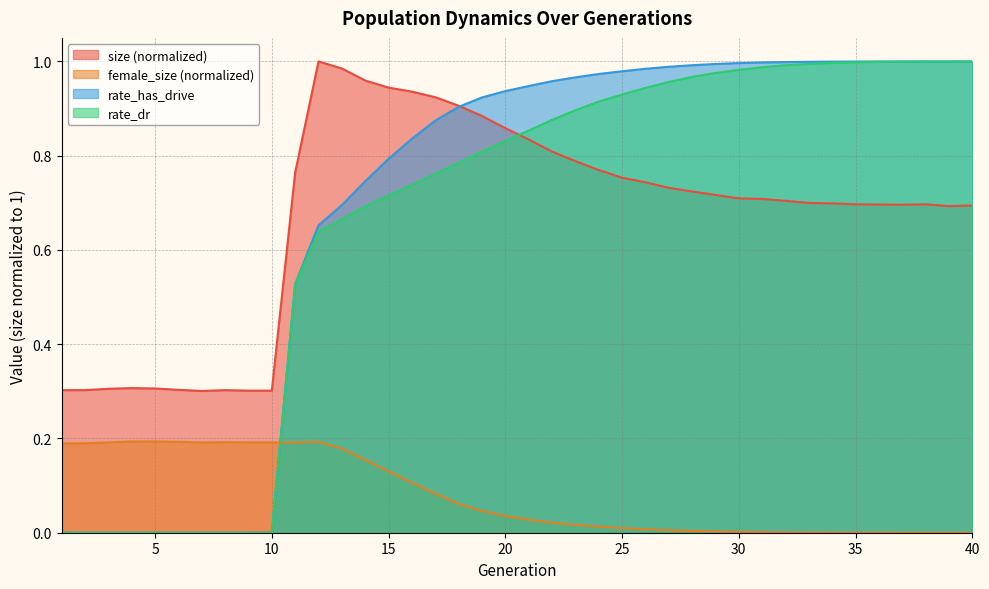

Reading left to right, extract all data points from this chart.

size: 1=0.3	2=0.3	3=0.3	4=0.3	5=0.3	6=0.3	7=0.3	8=0.3	9=0.3	10=0.3	11=0.8	12=1.0	13=1.0	14=1.0	15=0.9	16=0.9	17=0.9	18=0.9	19=0.9	20=0.9	21=0.8	22=0.8	23=0.8	24=0.8	25=0.8	26=0.7	27=0.7	28=0.7	29=0.7	30=0.7	31=0.7	32=0.7	33=0.7	34=0.7	35=0.7	36=0.7	37=0.7	38=0.7	39=0.7	40=0.7
female_size: 1=0.2	2=0.2	3=0.2	4=0.2	5=0.2	6=0.2	7=0.2	8=0.2	9=0.2	10=0.2	11=0.2	12=0.2	13=0.2	14=0.2	15=0.1	16=0.1	17=0.1	18=0.1	19=0.0	20=0.0	21=0.0	22=0.0	23=0.0	24=0.0	25=0.0	26=0.0	27=0.0	28=0.0	29=0.0	30=0.0	31=0.0	32=0.0	33=0.0	34=0.0	35=0.0	36=0.0	37=0.0	38=0.0	39=0.0	40=0.0
rate_dr: 1=0.0	2=0.0	3=0.0	4=0.0	5=0.0	6=0.0	7=0.0	8=0.0	9=0.0	10=0.0	11=0.5	12=0.6	13=0.7	14=0.7	15=0.7	16=0.7	17=0.8	18=0.8	19=0.8	20=0.8	21=0.9	22=0.9	23=0.9	24=0.9	25=0.9	26=0.9	27=1.0	28=1.0	29=1.0	30=1.0	31=1.0	32=1.0	33=1.0	34=1.0	35=1.0	36=1.0	37=1.0	38=1.0	39=1.0	40=1.0
rate_has_drive: 1=0.0	2=0.0	3=0.0	4=0.0	5=0.0	6=0.0	7=0.0	8=0.0	9=0.0	10=0.0	11=0.5	12=0.7	13=0.7	14=0.7	15=0.8	16=0.8	17=0.9	18=0.9	19=0.9	20=0.9	21=0.9	22=1.0	23=1.0	24=1.0	25=1.0	26=1.0	27=1.0	28=1.0	29=1.0	30=1.0	31=1.0	32=1.0	33=1.0	34=1.0	35=1.0	36=1.0	37=1.0	38=1.0	39=1.0	40=1.0